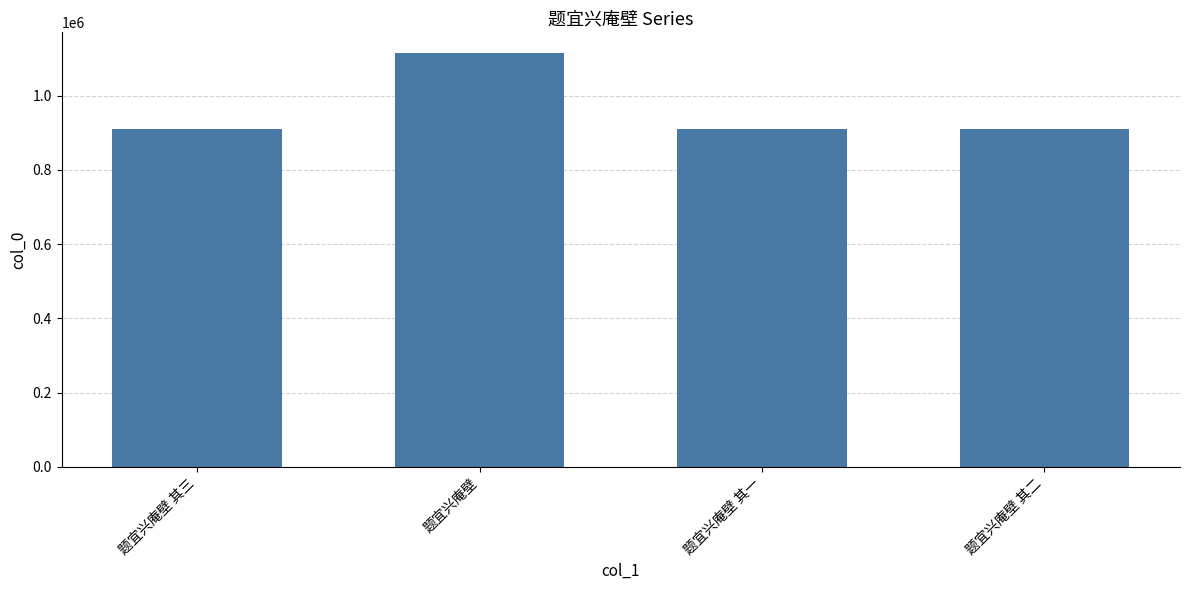

What is the change in value from 题宜兴庵壁 to 题宜兴庵壁 其一?

-205777